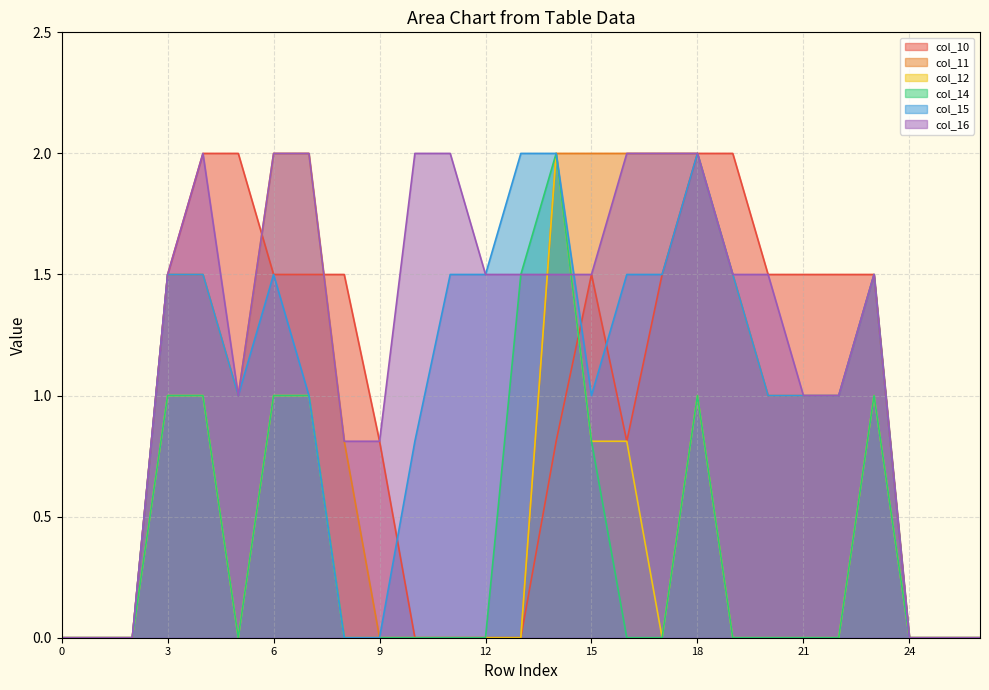

How many lines are shown in the chart?

6